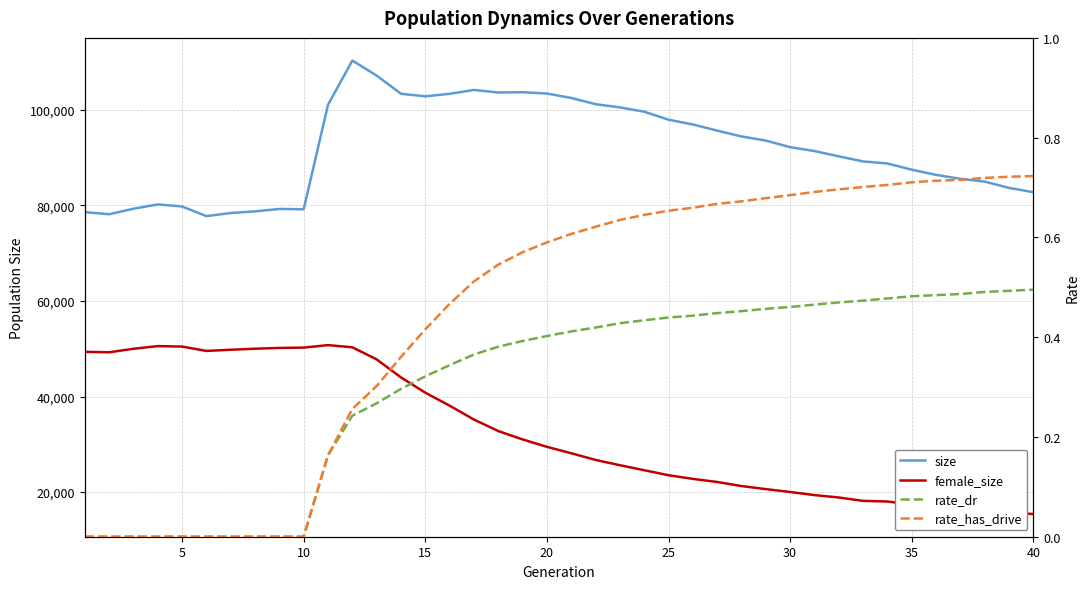

Which series has the widest spread of values?

female_size